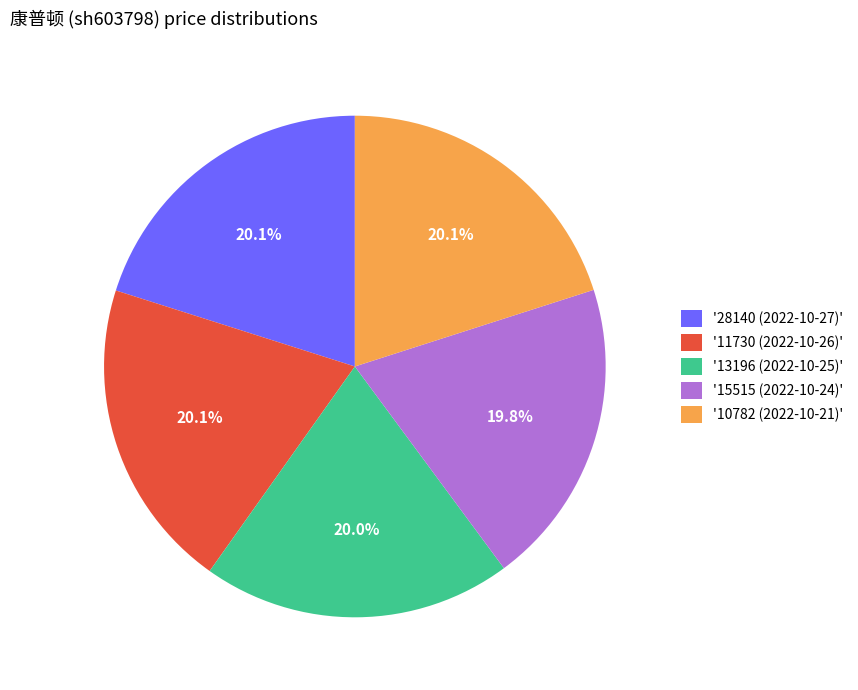

Is '11730 (2022-10-26)' the majority of the pie?

No